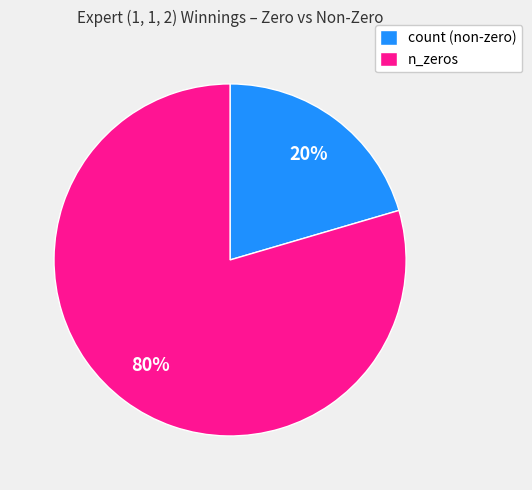

To the nearest percent, what percentage of the pie is count (non-zero)?

20%